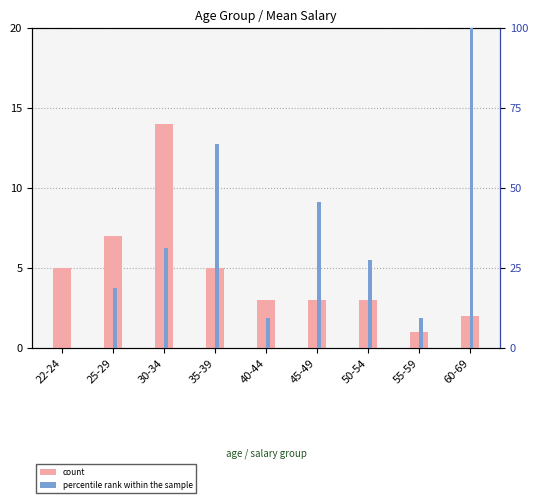

Count the number of data series in this chart.

2